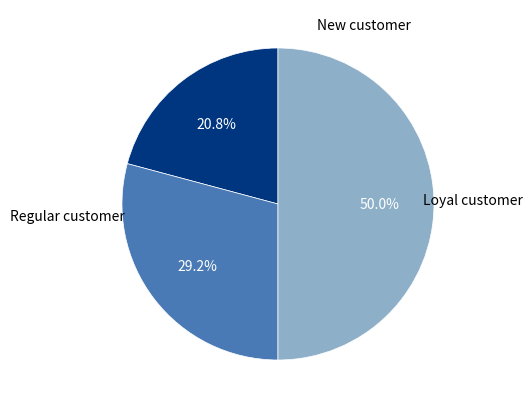

How many segments does this pie chart have?

3